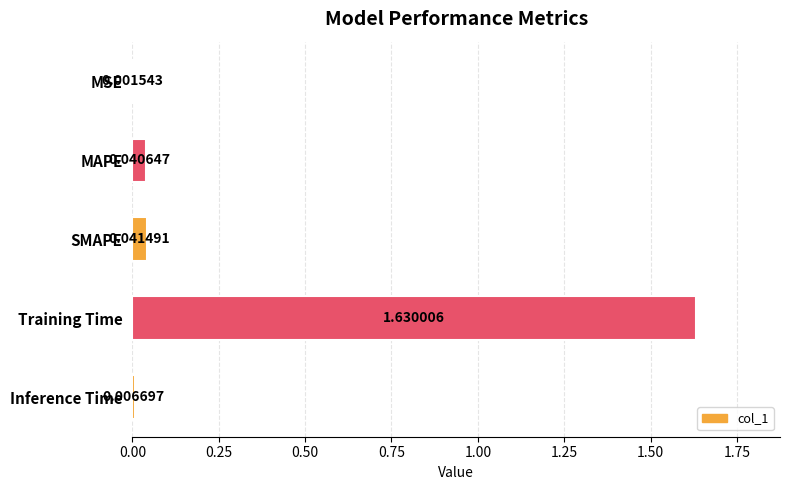

What is the sum of all values?

1.7